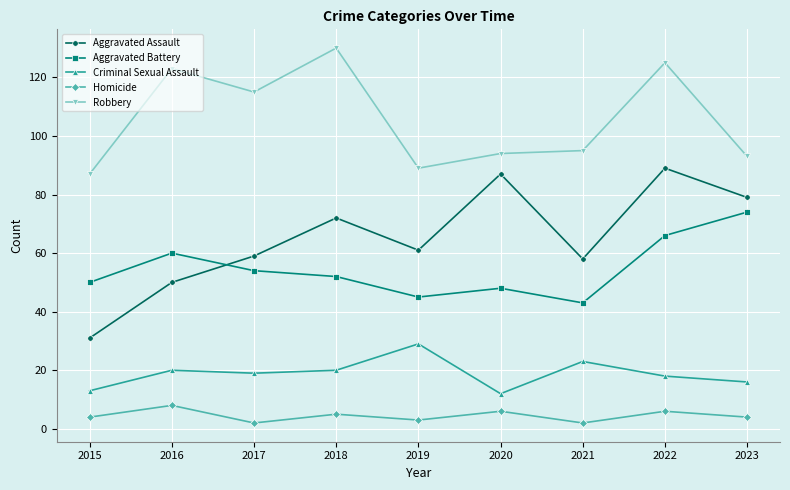

Does the chart display data point markers on the line(s)?

Yes